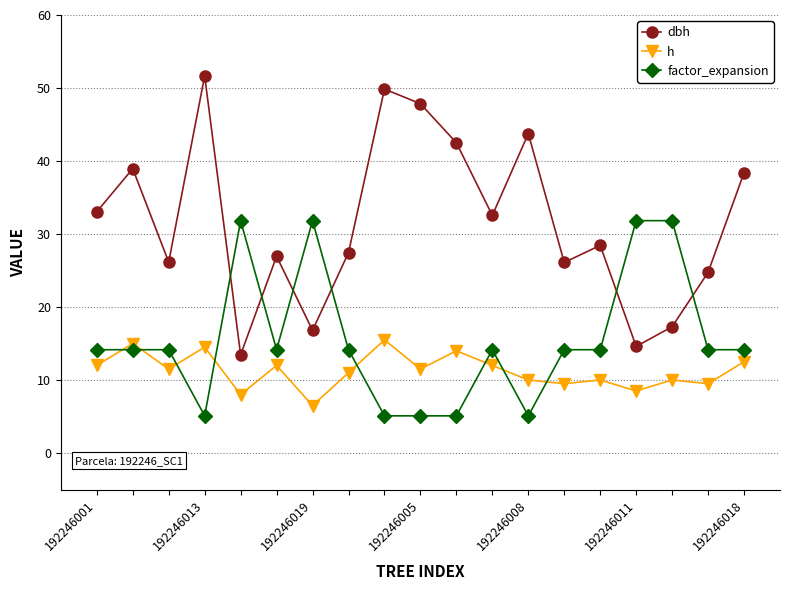

What is the minimum value for factor_expansion?

5.1